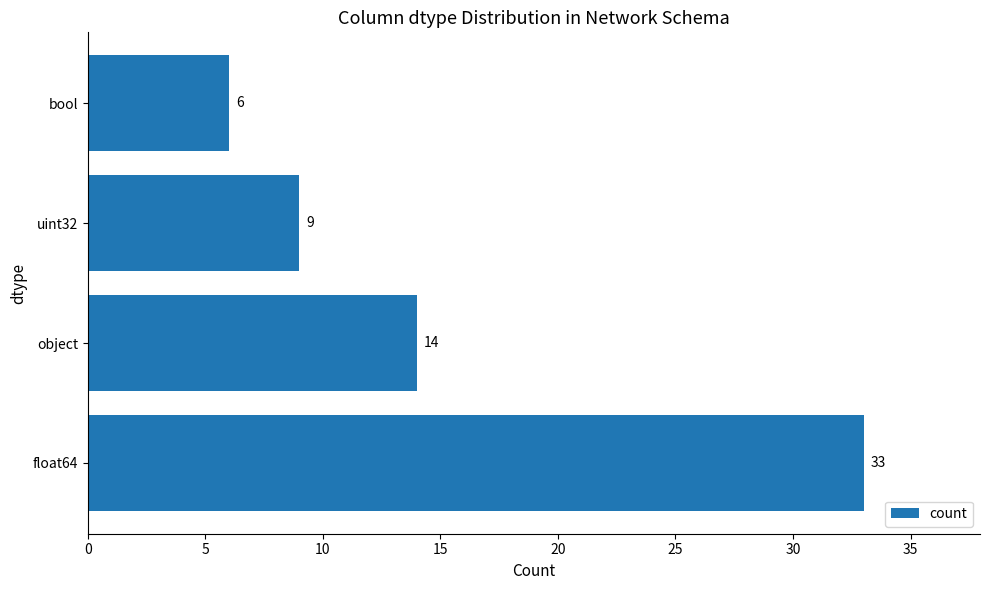

The value at uint32 is 9. True or false?

True